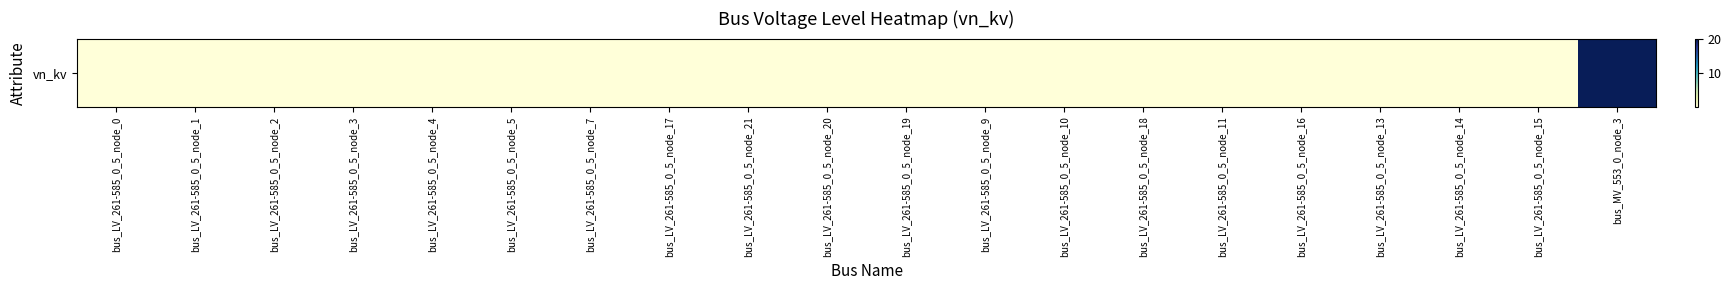

Reading right to left, transcribe all the data shown in this chart.

20.0	0.4	0.4	0.4	0.4	0.4	0.4	0.4	0.4	0.4	0.4	0.4	0.4	0.4	0.4	0.4	0.4	0.4	0.4	0.4